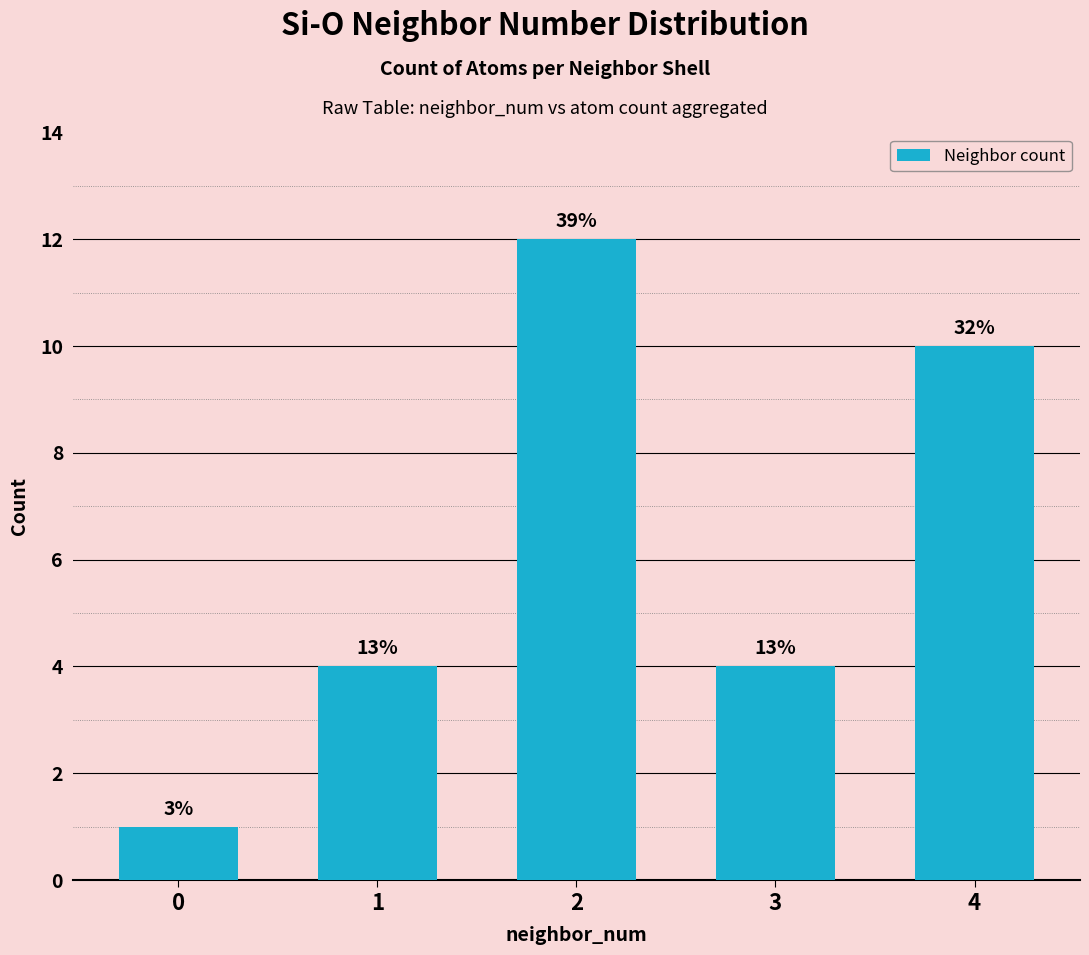

What is the value of the 2nd bar from the left?

4